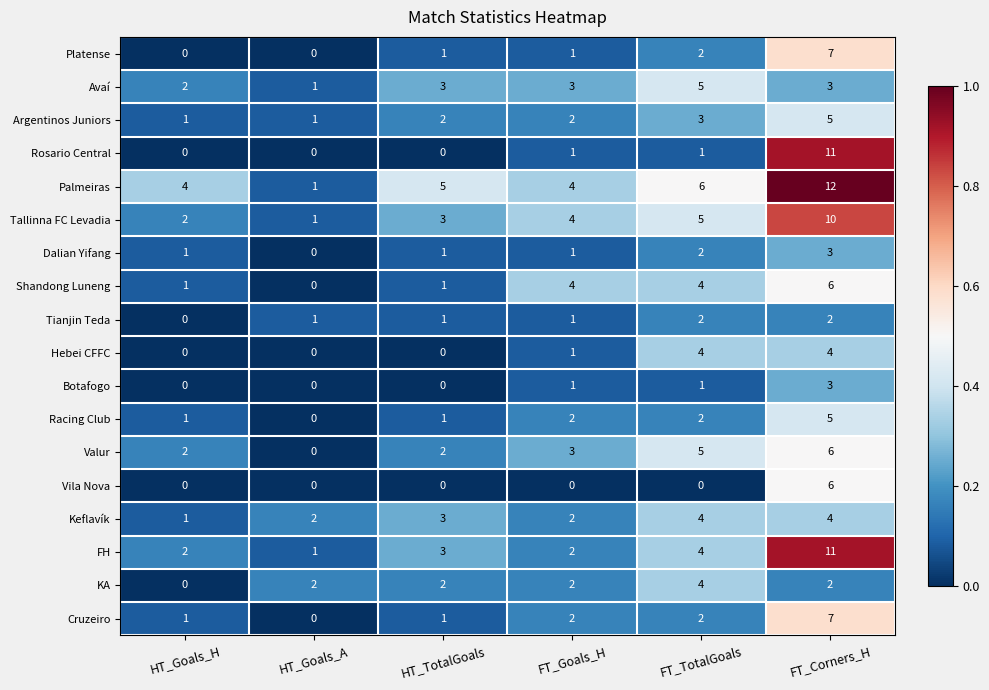

What is the total value across all series at FT_Goals_H?

36